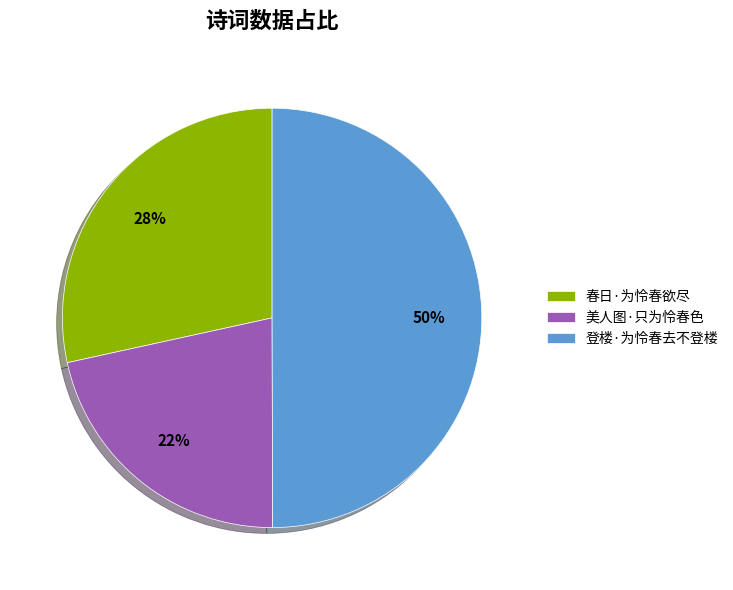

Which has a higher value, 美人图·只为怜春色 or 登楼·为怜春去不登楼?

登楼·为怜春去不登楼